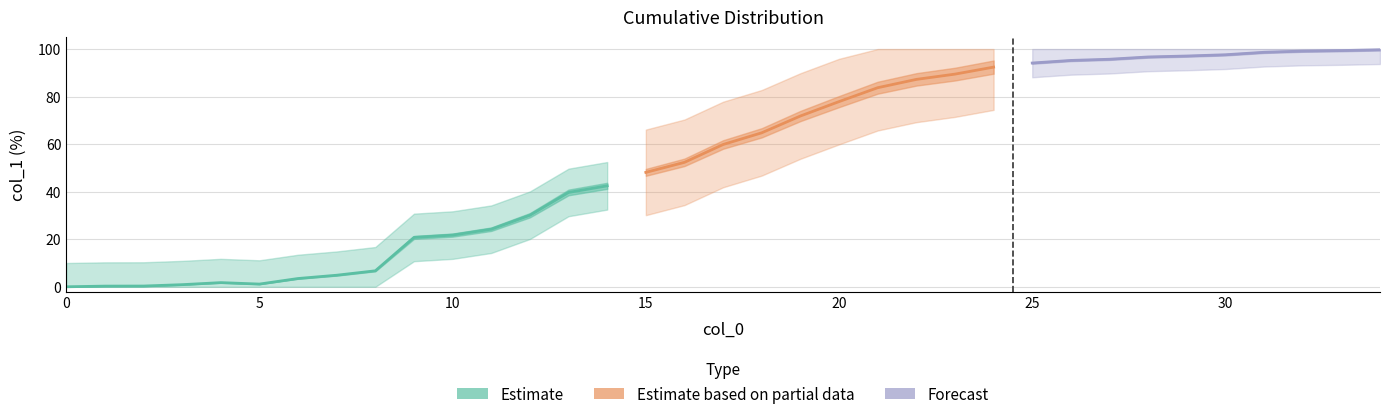

Reading left to right, what are all the values shown in this chart?

0=0.0	1=0.3	2=0.3	3=0.9	4=1.8	5=1.1	6=3.5	7=4.9	8=6.7	9=20.8	10=21.7	11=24.2	12=30.1	13=39.7	14=42.5	15=48.1	16=52.4	17=59.9	18=64.8	19=71.8	20=77.9	21=83.7	22=87.2	23=89.5	24=92.4	25=94.1	26=95.2	27=95.7	28=96.7	29=97.1	30=97.6	31=98.6	32=99.1	33=99.4	34=99.7